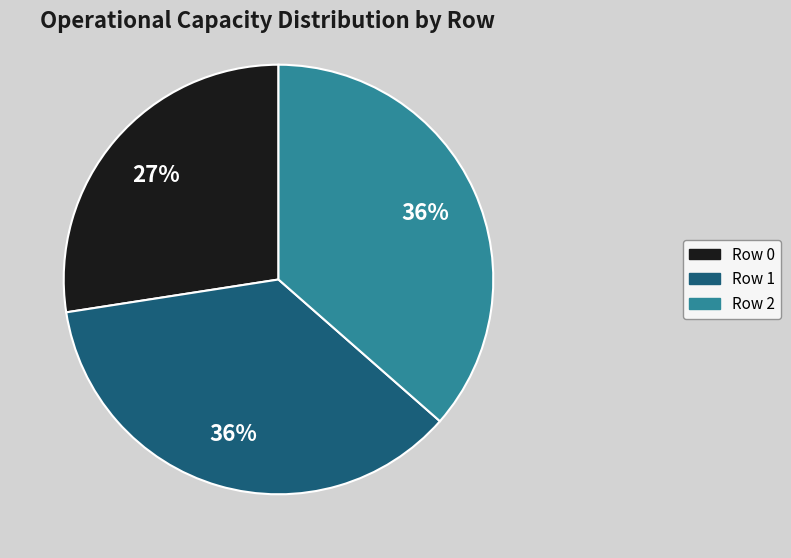

Which category has the smallest portion of the pie?

Row 0